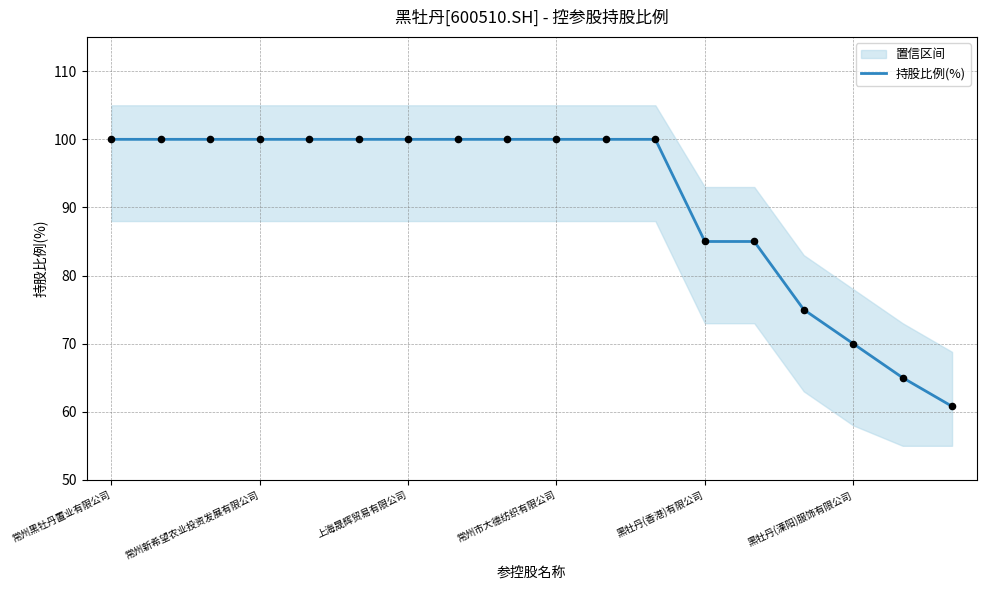

True or false: 持股比例(%) has a value of 100.0 at 常州新希望农业投资发展有限公司.

True